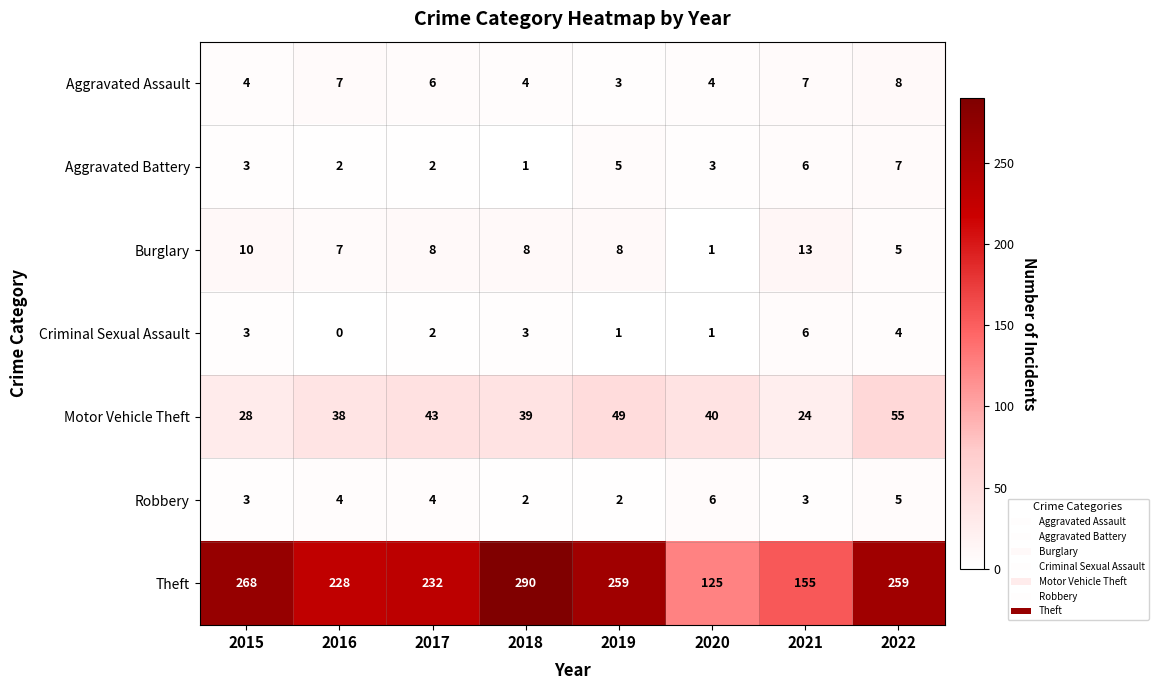

What is the total value across all series at 2020?

180